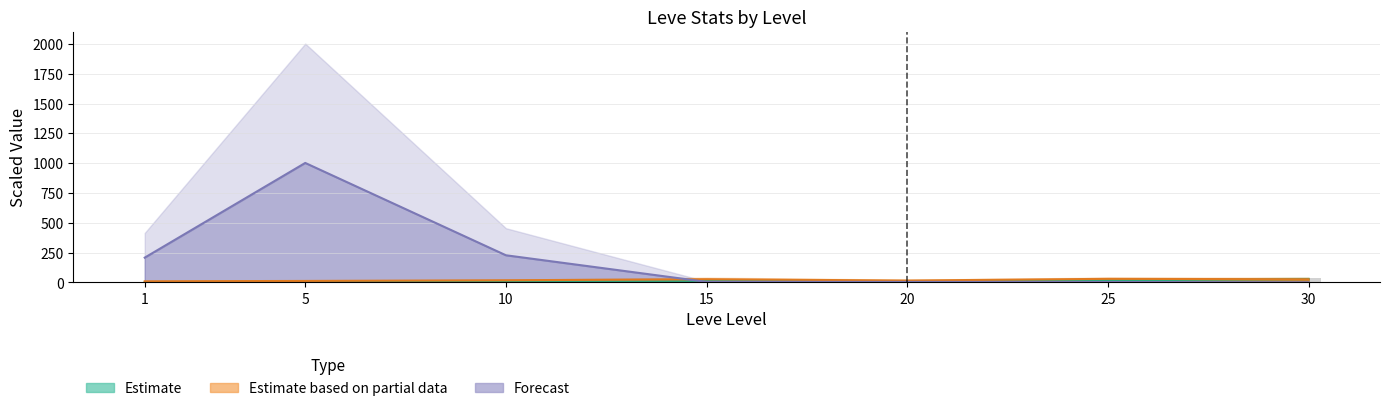

At how many categories does at least one series exceed 511?

1